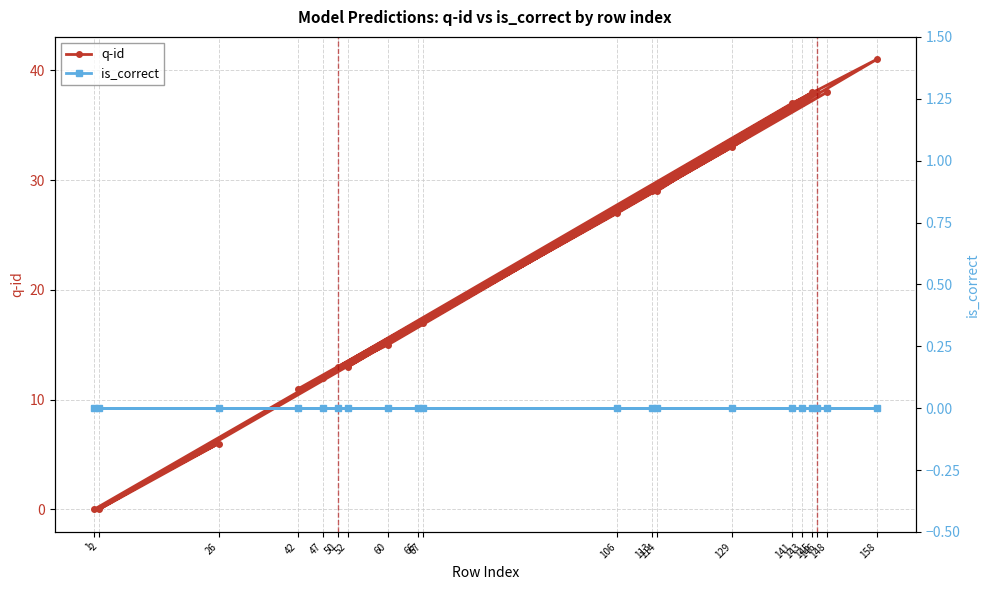

Which series has the largest total across all categories?

q-id